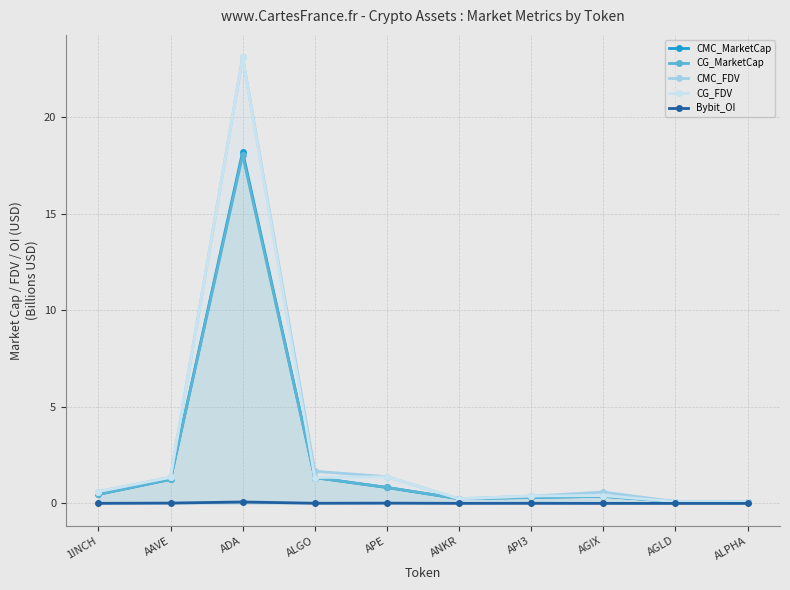

What is the label of the 2nd point from the left?

AAVE